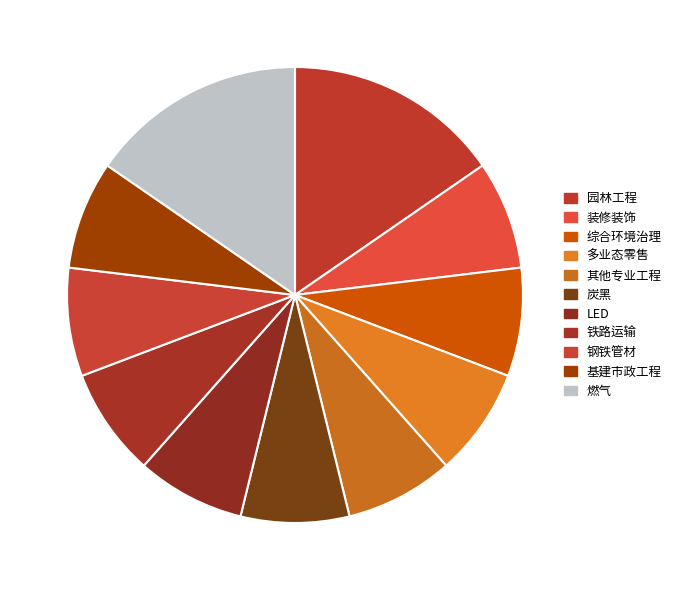

To the nearest percent, what is the average slice percentage?

9%